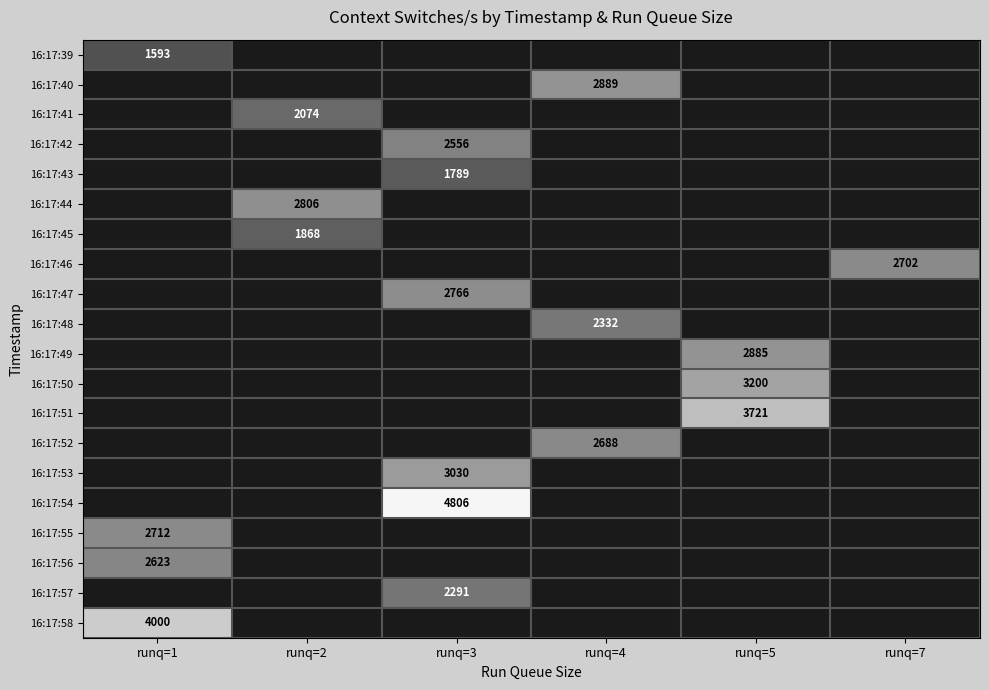

The value of 16:17:47 at runq=3 is 2766. True or false?

True